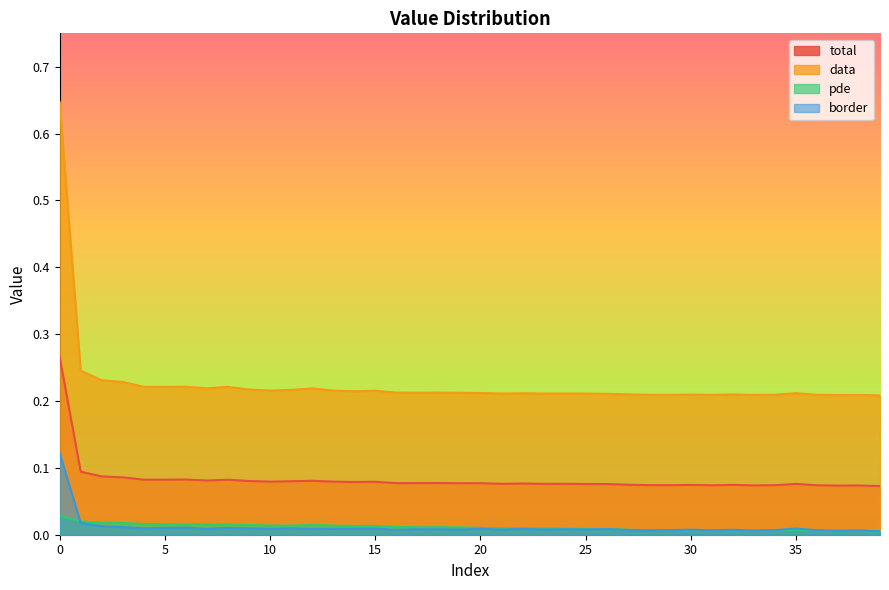

What is the difference between the highest and lowest values at 30?

0.2